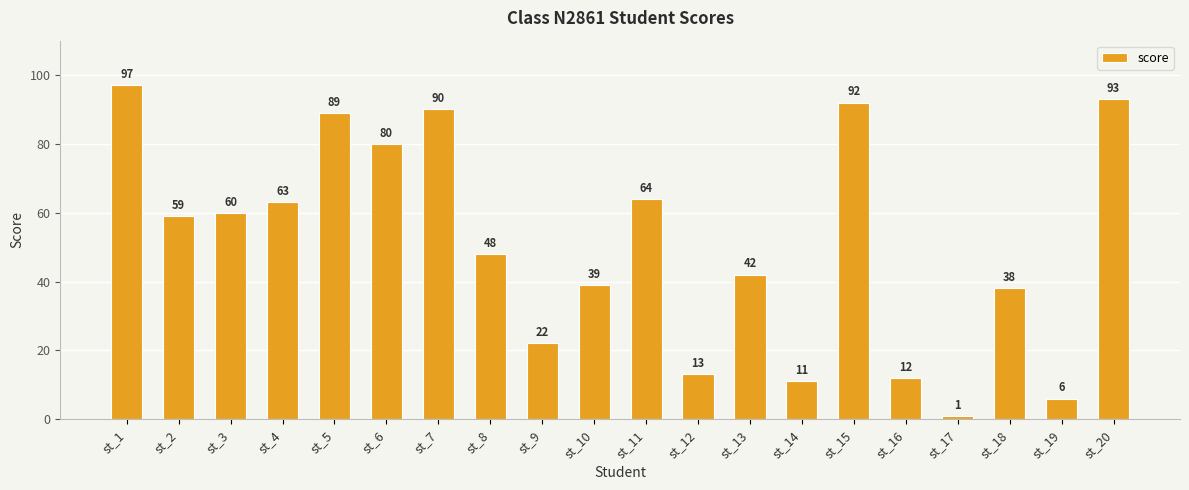

Rank the categories by value from highest to lowest.

st_1, st_20, st_15, st_7, st_5, st_6, st_11, st_4, st_3, st_2, st_8, st_13, st_10, st_18, st_9, st_12, st_16, st_14, st_19, st_17